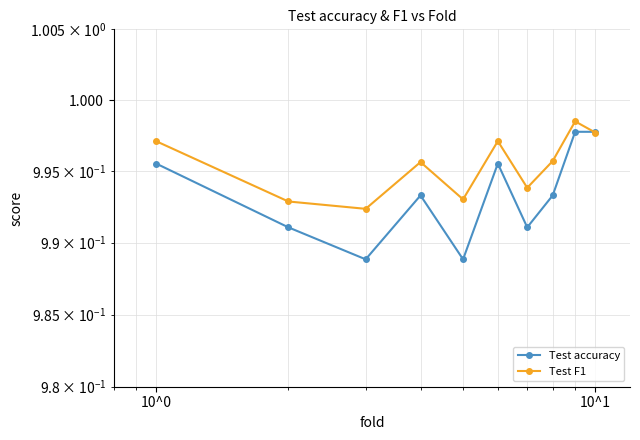

What is the maximum value shown in the chart?

1.0